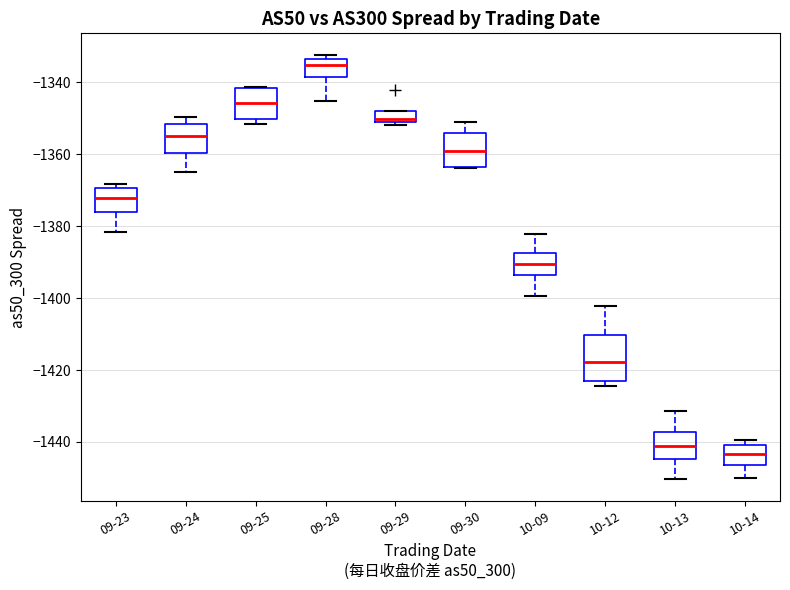

Reading left to right, transcribe this box plot: for each box, give where its median line is, the range the box spans, and where its two whiskers end, as read against the y-axis. The values are not printed on the chart, so give them approximately, as read against the axis.

09-23: median -1372, box -1376 to -1370, whiskers -1382 to -1368
09-24: median -1354, box -1360 to -1352, whiskers -1364 to -1350
09-25: median -1346, box -1350 to -1342, whiskers -1352 to -1342
09-28: median -1336, box -1338 to -1334, whiskers -1346 to -1332
09-29: median -1350 (just above the box's lower edge), box -1350 to -1348, whiskers -1352 to -1348
09-30: median -1360, box -1364 to -1354, whiskers -1364 to -1352
10-09: median -1390, box -1394 to -1388, whiskers -1400 to -1382
10-12: median -1418, box -1424 to -1410, whiskers -1424 (just below the box's lower edge) to -1402
10-13: median -1442, box -1444 to -1438, whiskers -1450 to -1432
10-14: median -1444, box -1446 to -1440, whiskers -1450 to -1440 (just above the box's upper edge)